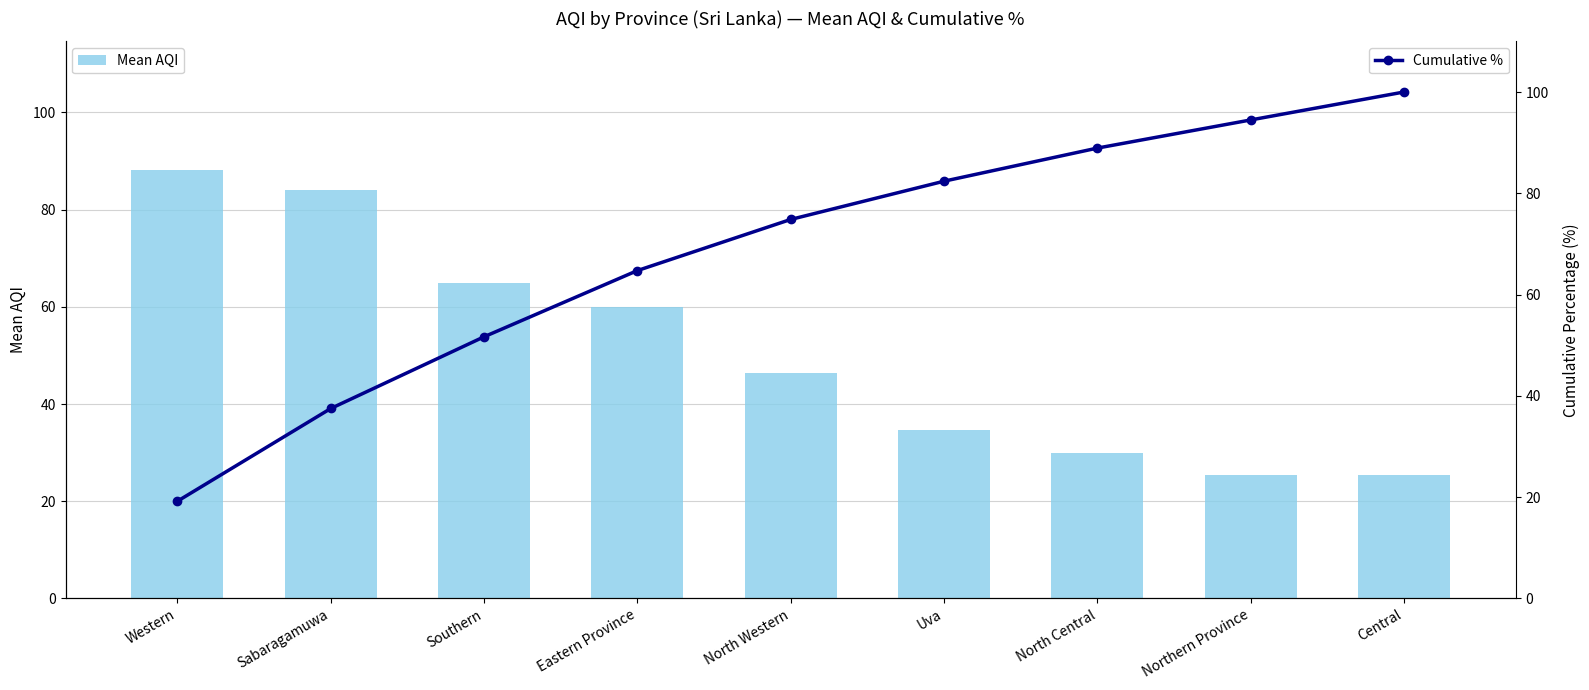

At which category is the sum across all series the highest?

Central